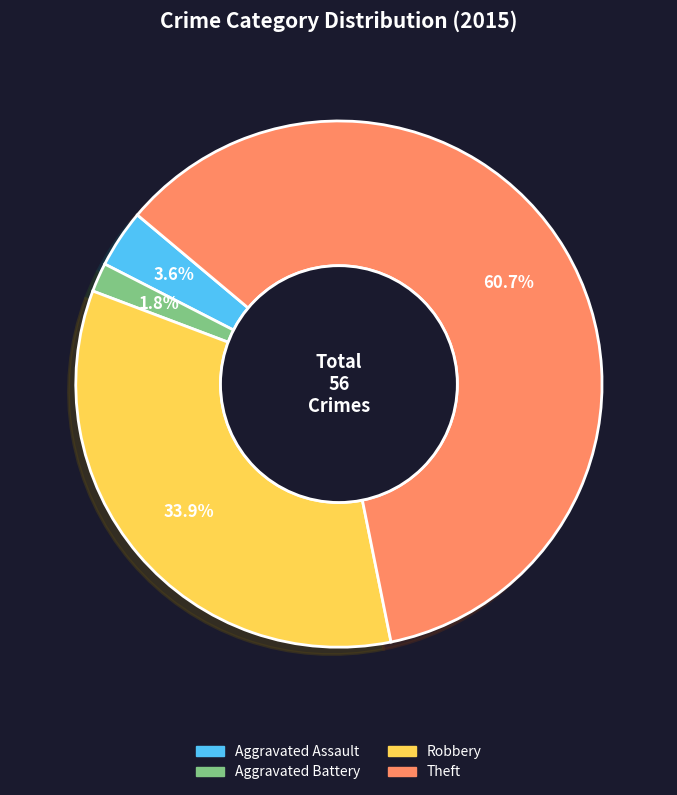

Does any single category account for the majority?

Yes